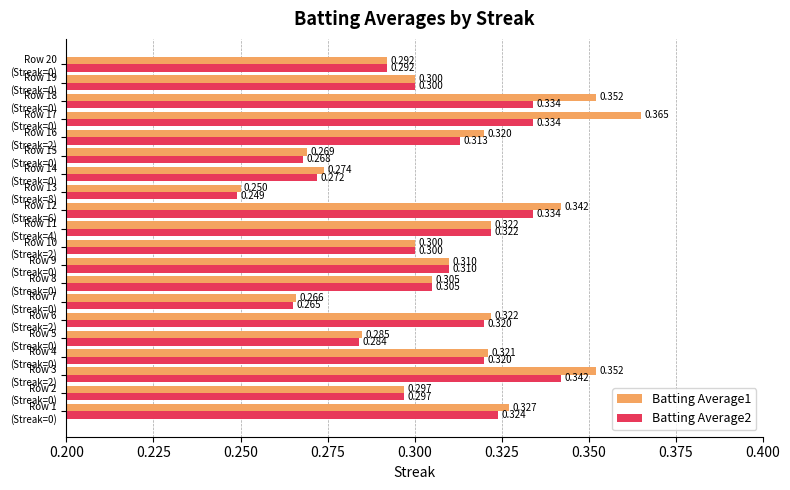

List the series in order of their peak value, highest first.

Batting Average1, Batting Average2